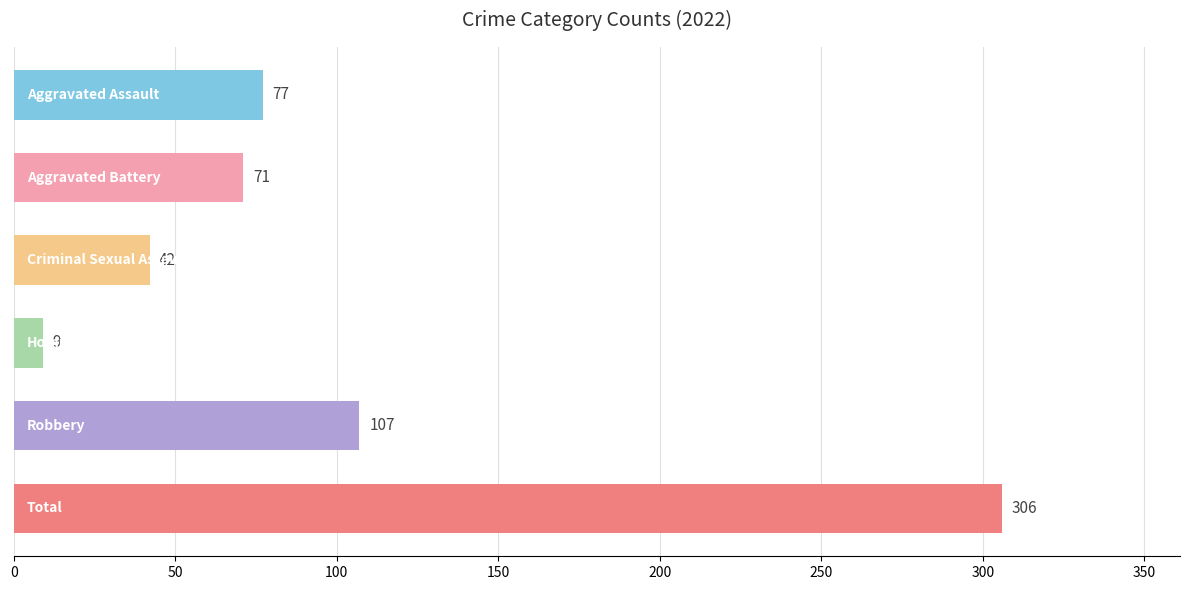

What is the difference between the second highest and second lowest values?

65